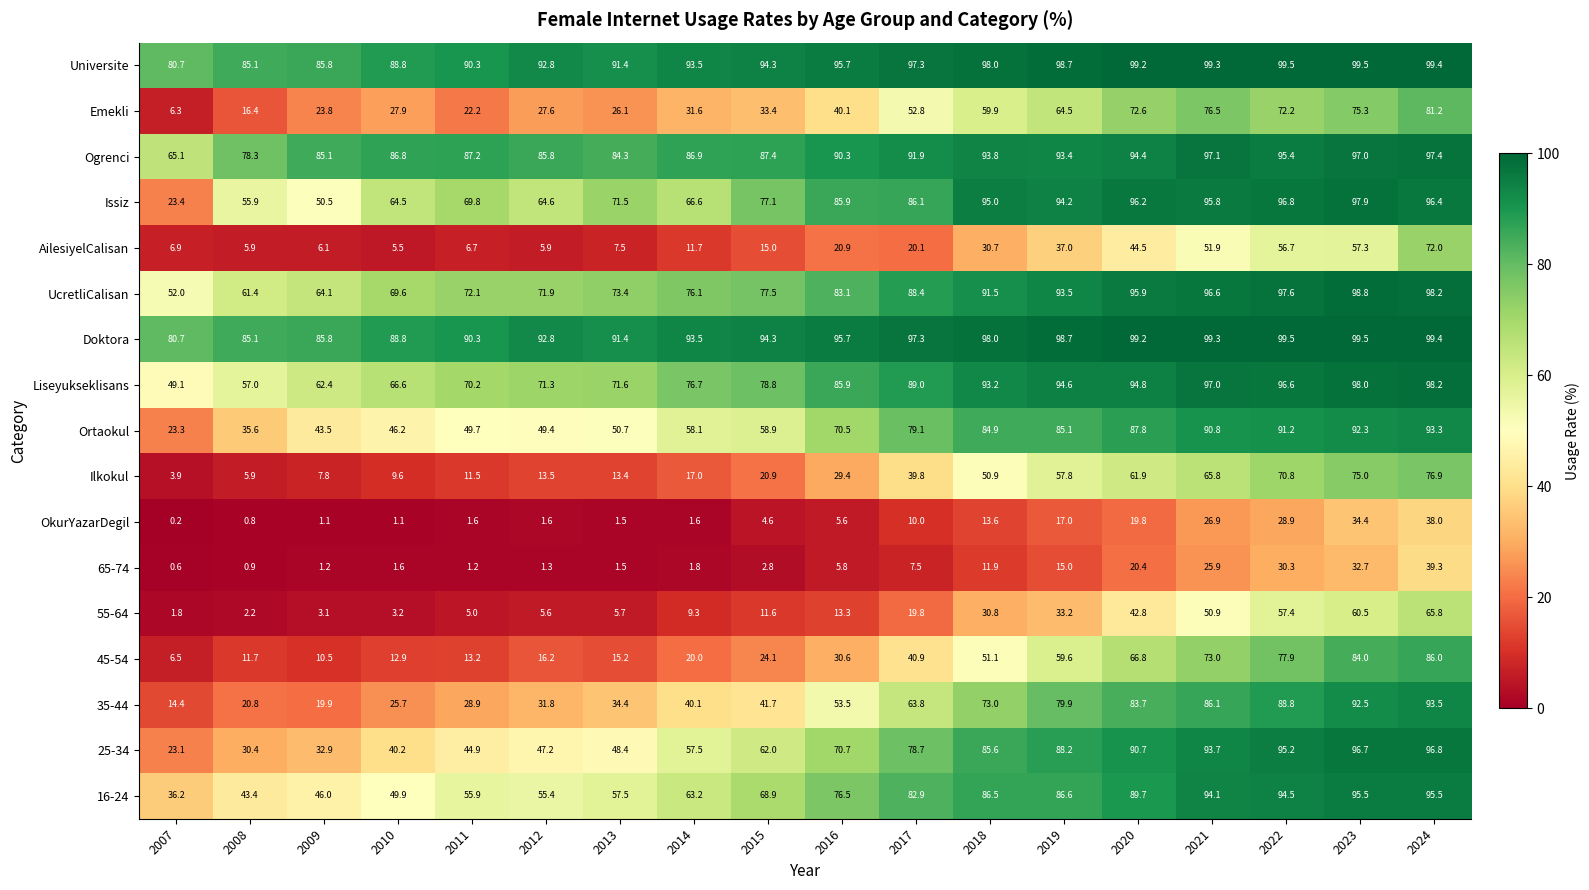

The value of Liseyukseklisans at 2024 is 98.2. True or false?

True